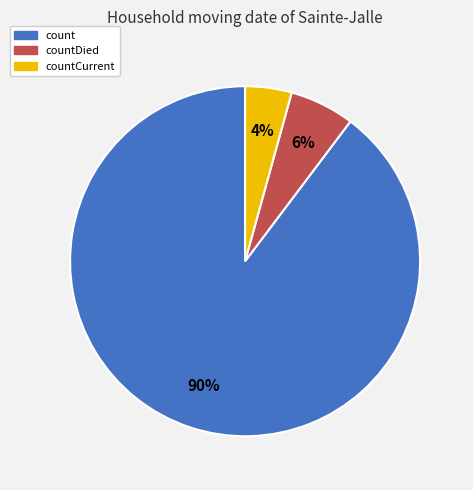

Is there any slice that represents more than half of the pie?

Yes